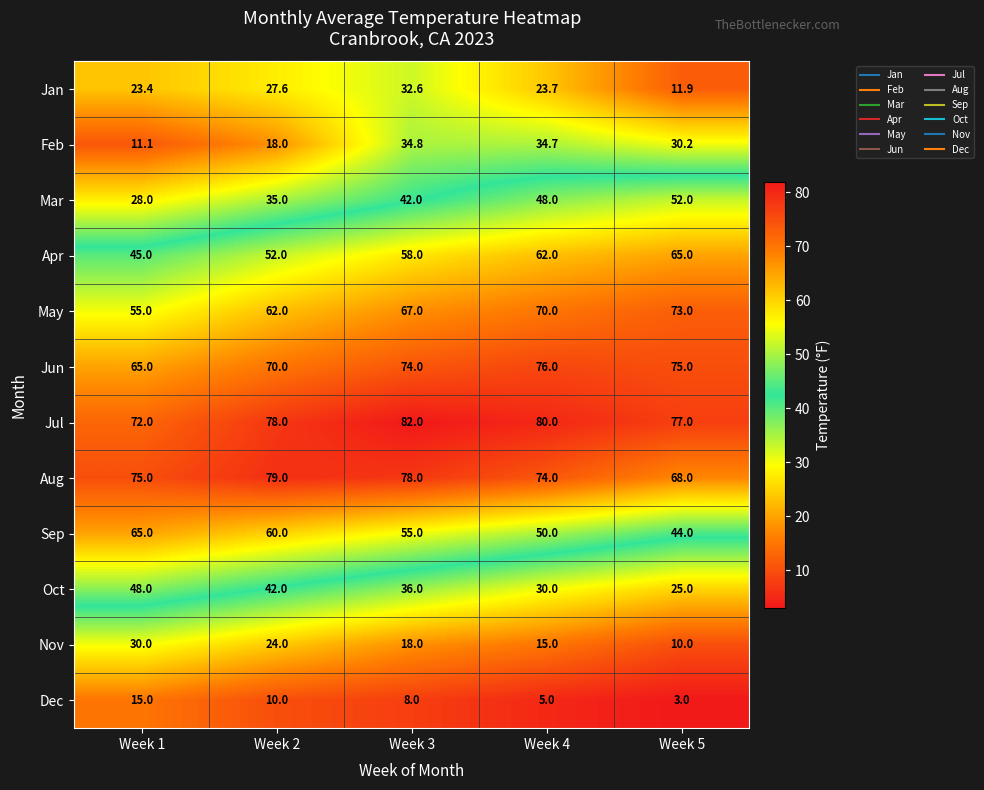

Which series has the widest spread of values?

Mar